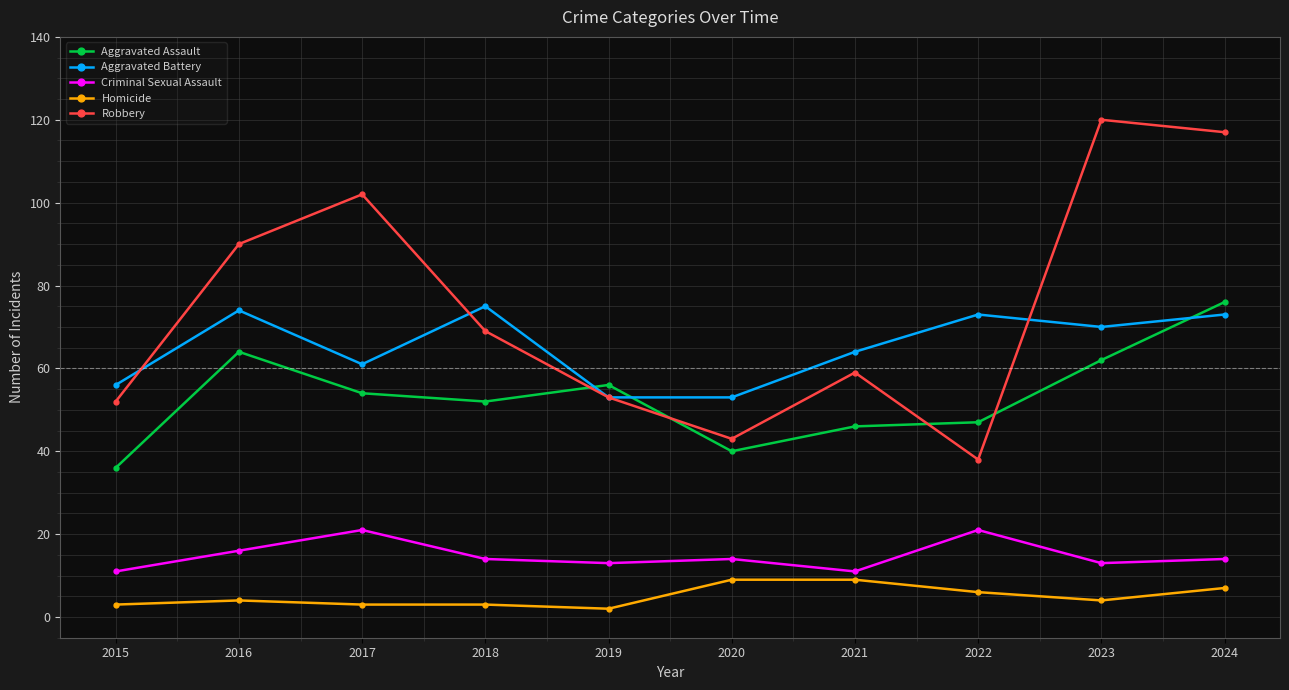

What is the total value across all series at 2020?

159